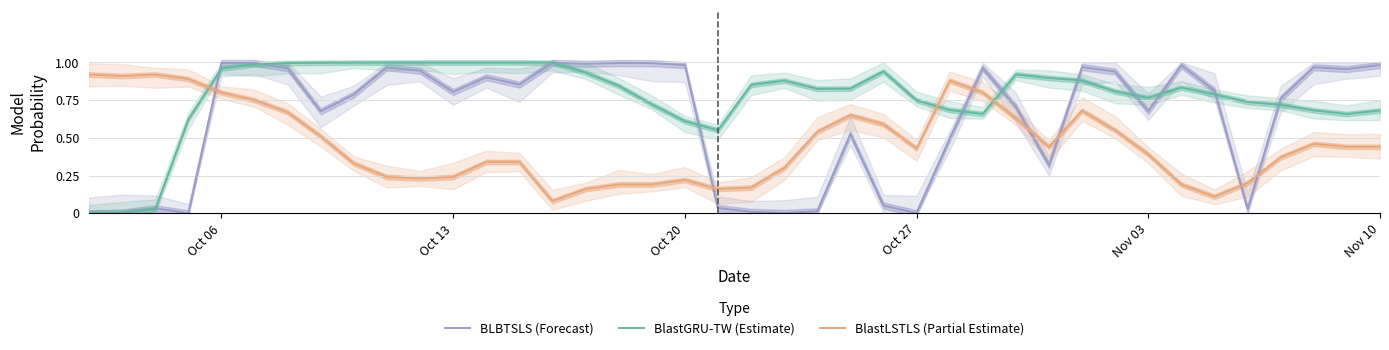

The BLBTSLS (Forecast) series shows 1.0 at Oct 20. True or false?

True